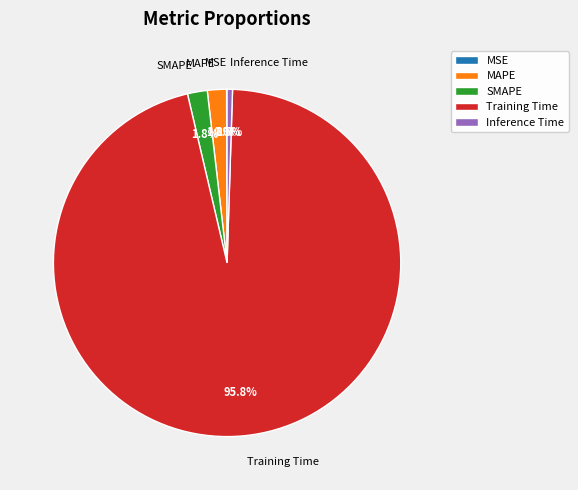

Is there any slice that represents more than half of the pie?

Yes